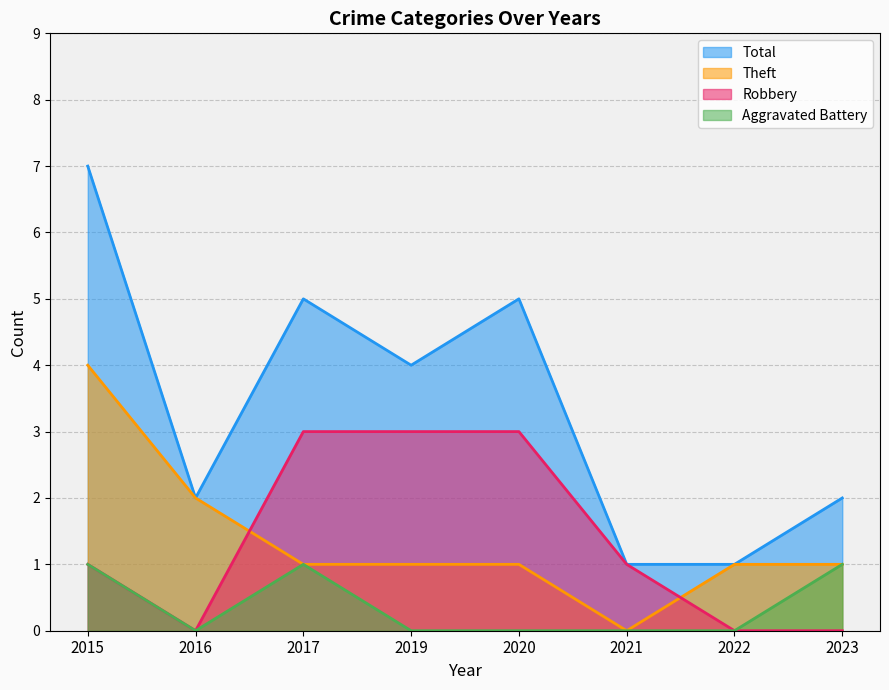

Reading left to right, list all the values displayed in this chart.

Robbery: 1	0	3	3	3	1	0	0
Theft: 4	2	1	1	1	0	1	1
Total: 7	2	5	4	5	1	1	2
Aggravated Battery: 1	0	1	0	0	0	0	1